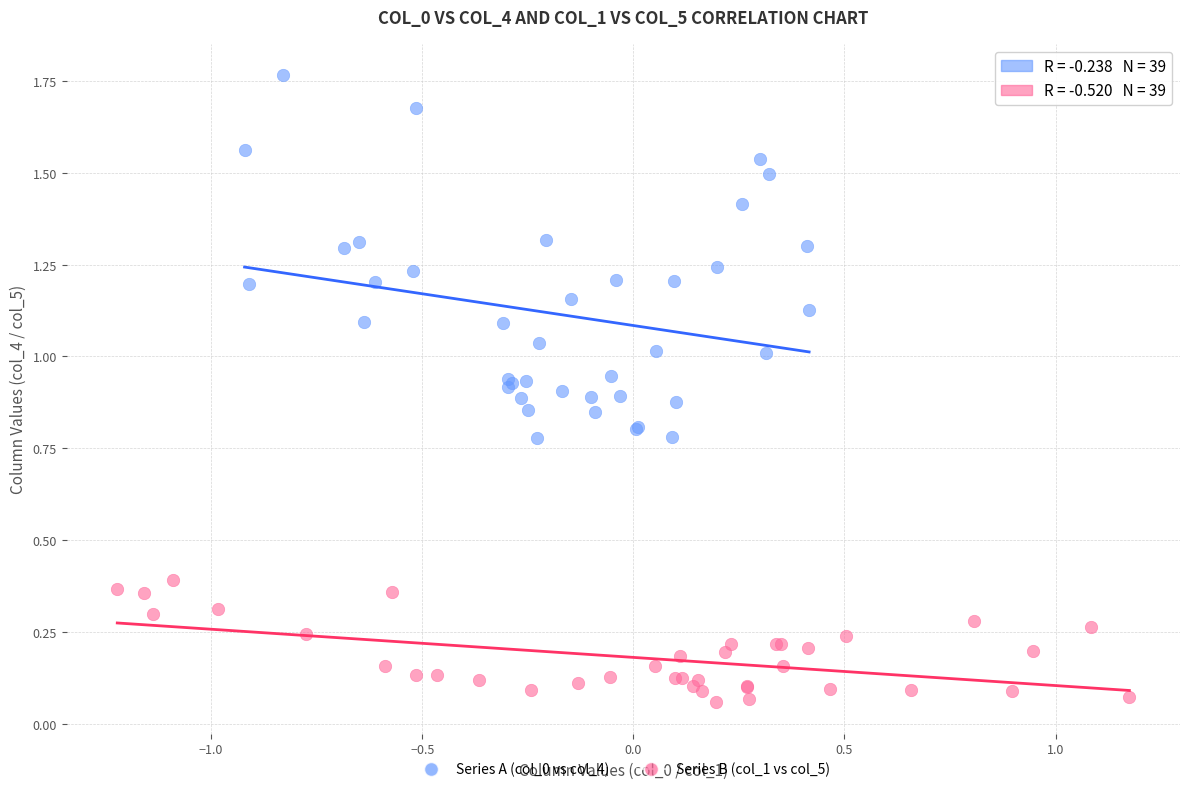

Which series reaches the minimum Y coordinate?

Series B (col_1 vs col_5)